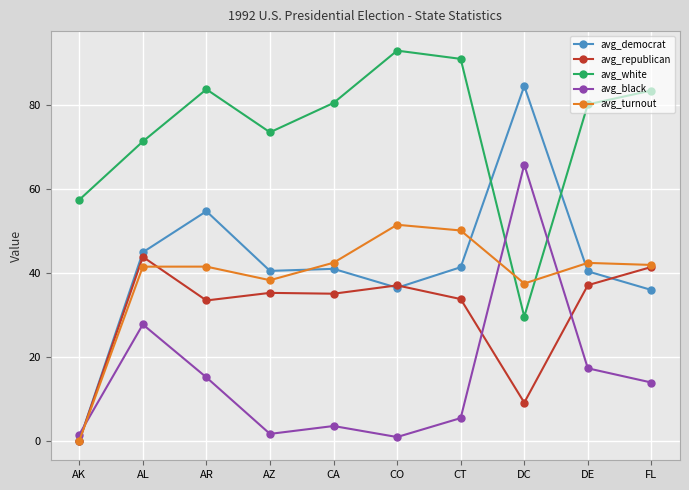

What is the sum of all avg_white values?

744.2